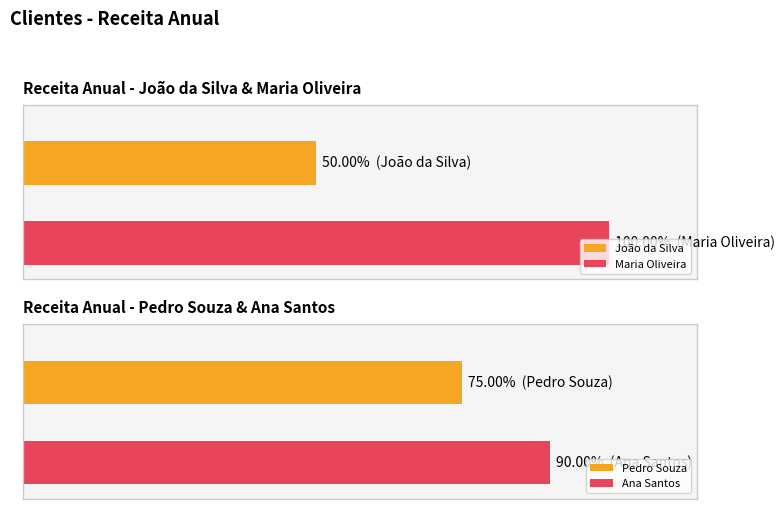

What is the average value?

1575000